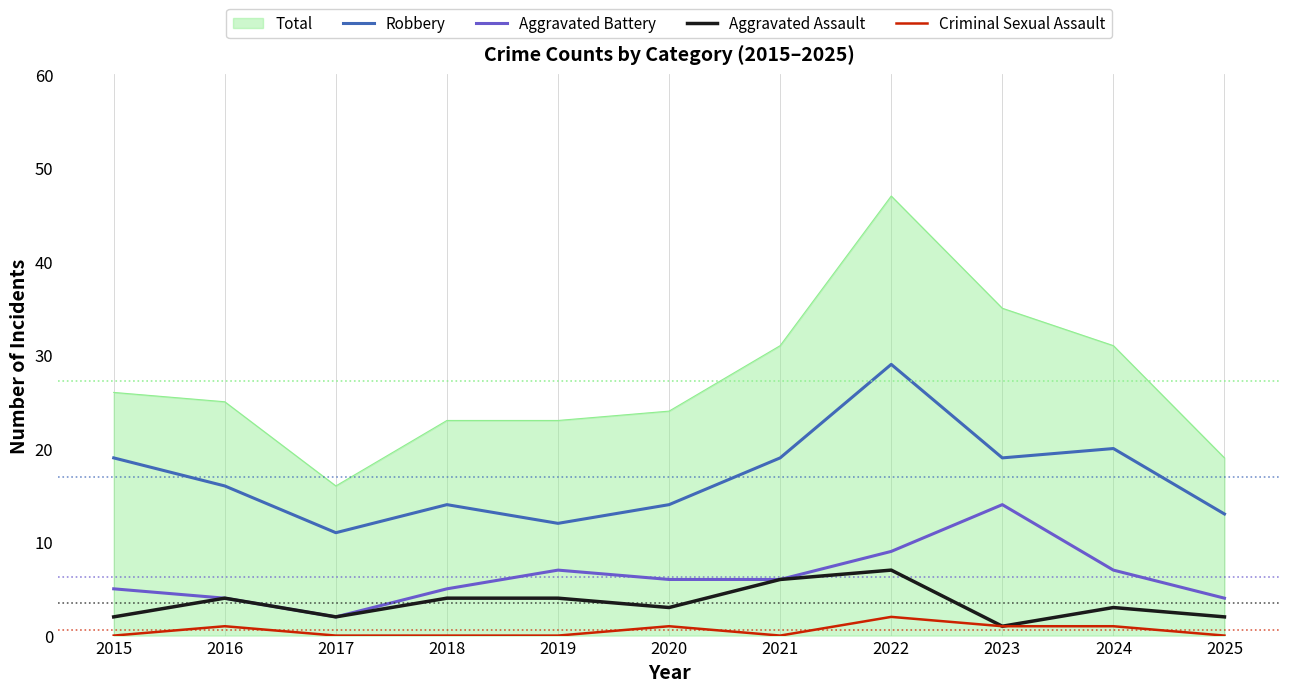

Which series has the largest total across all categories?

Total